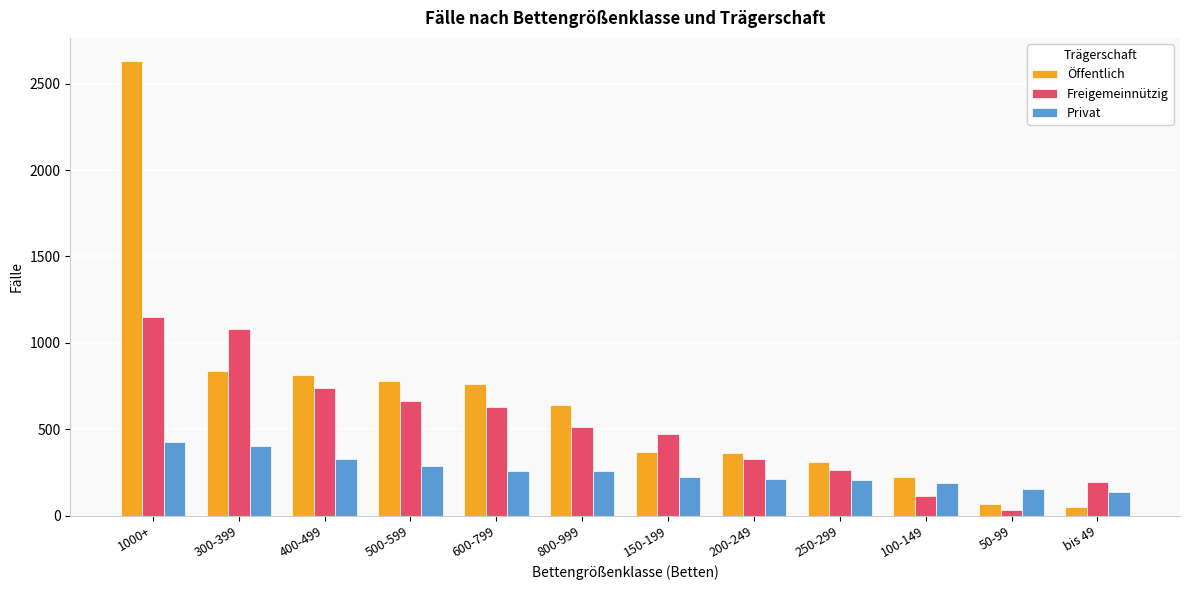

Which series has the largest range (max minus min)?

Öffentlich